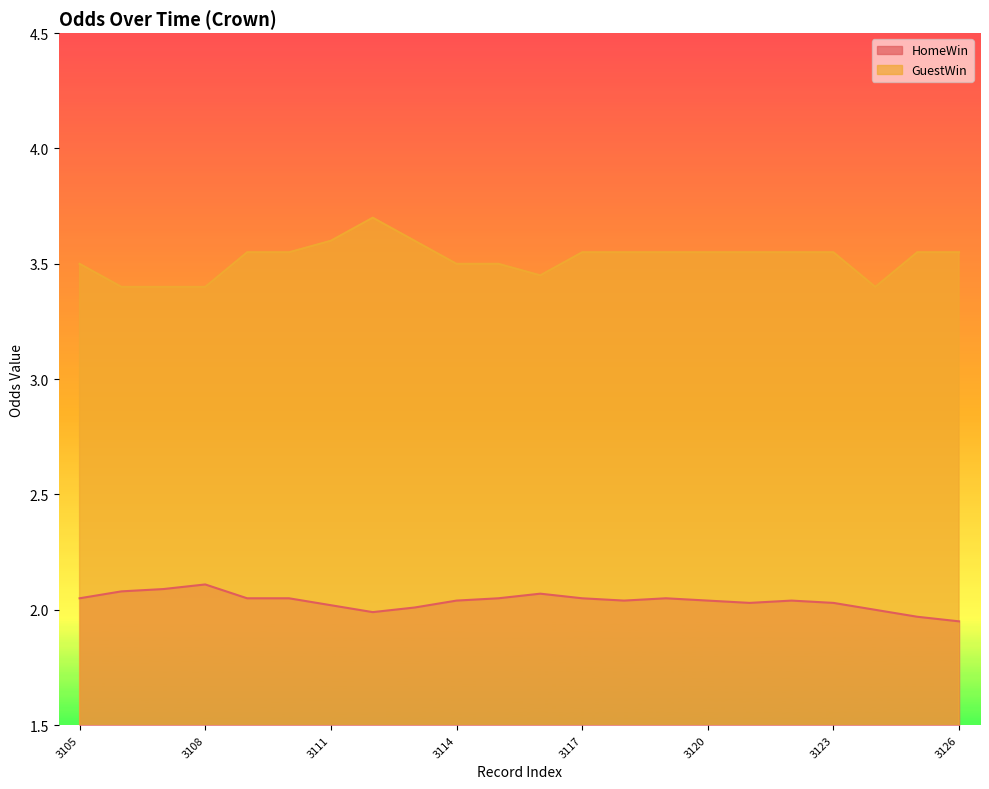

Where is the first local maximum for HomeWin?

3108